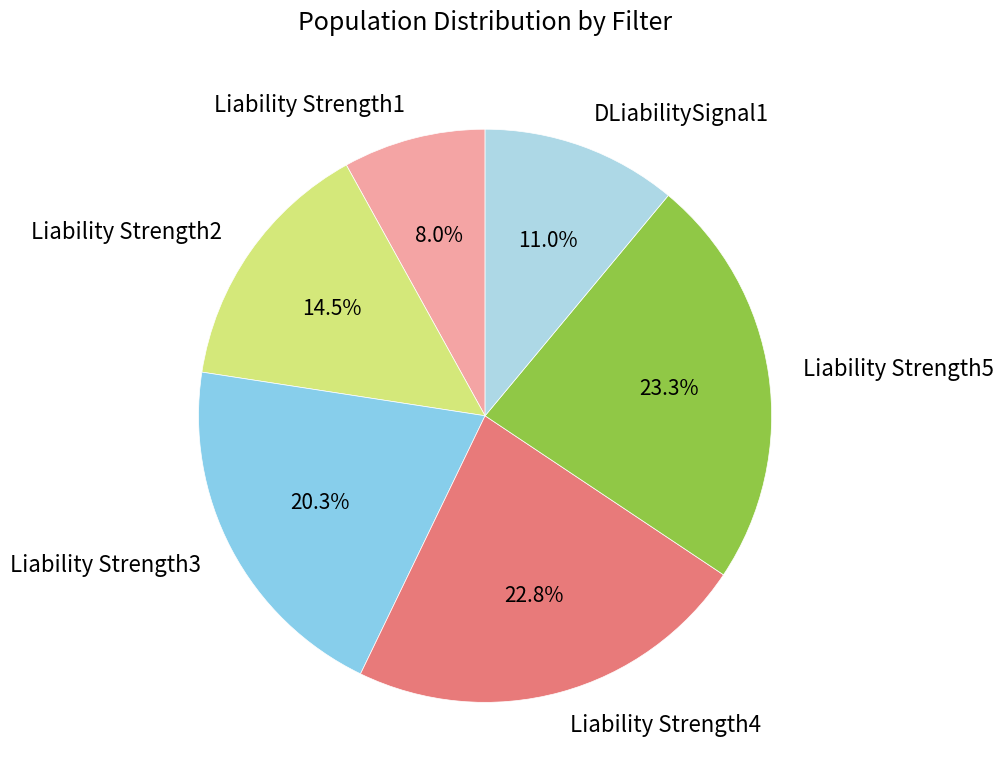

Does DLiabilitySignal1 account for over 50% of the chart?

No